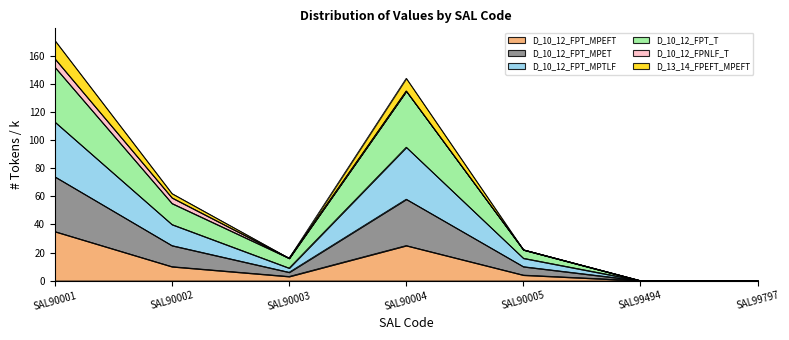

How many data points does each series have?

7